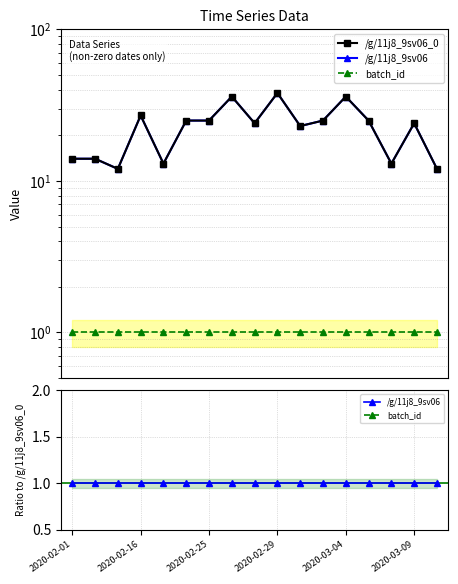

Read the /g/11j8_9sv06_0 value at 10.

23.0